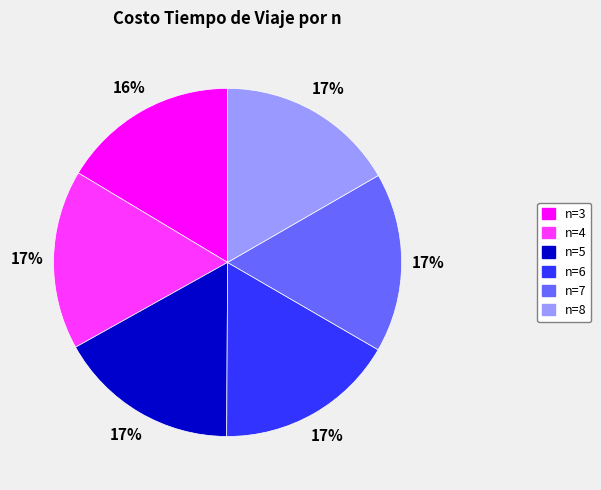

Does n=3 account for over 50% of the chart?

No